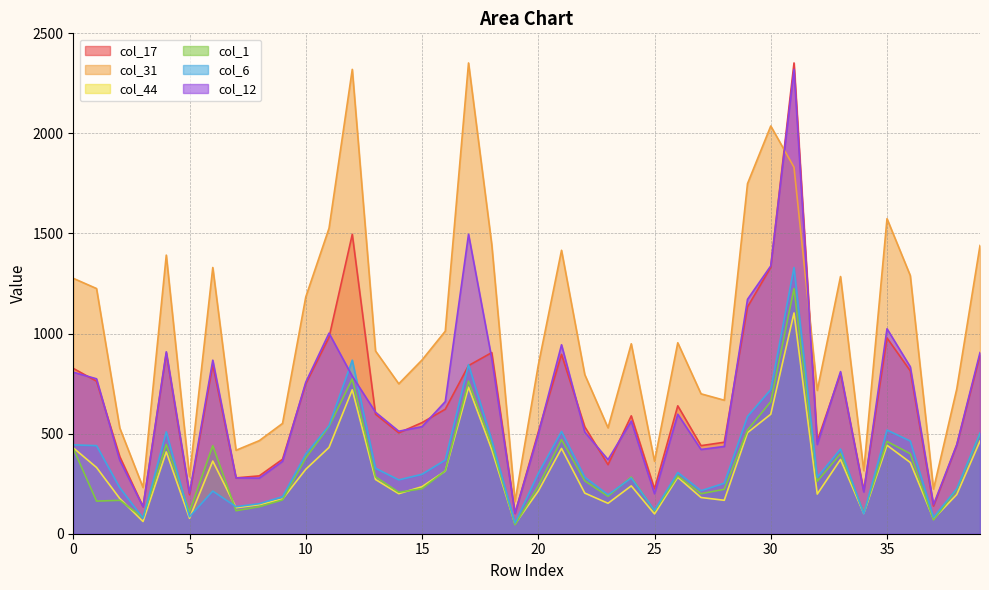

What is the difference between the second highest and minimum values in the col_12 series?

1394